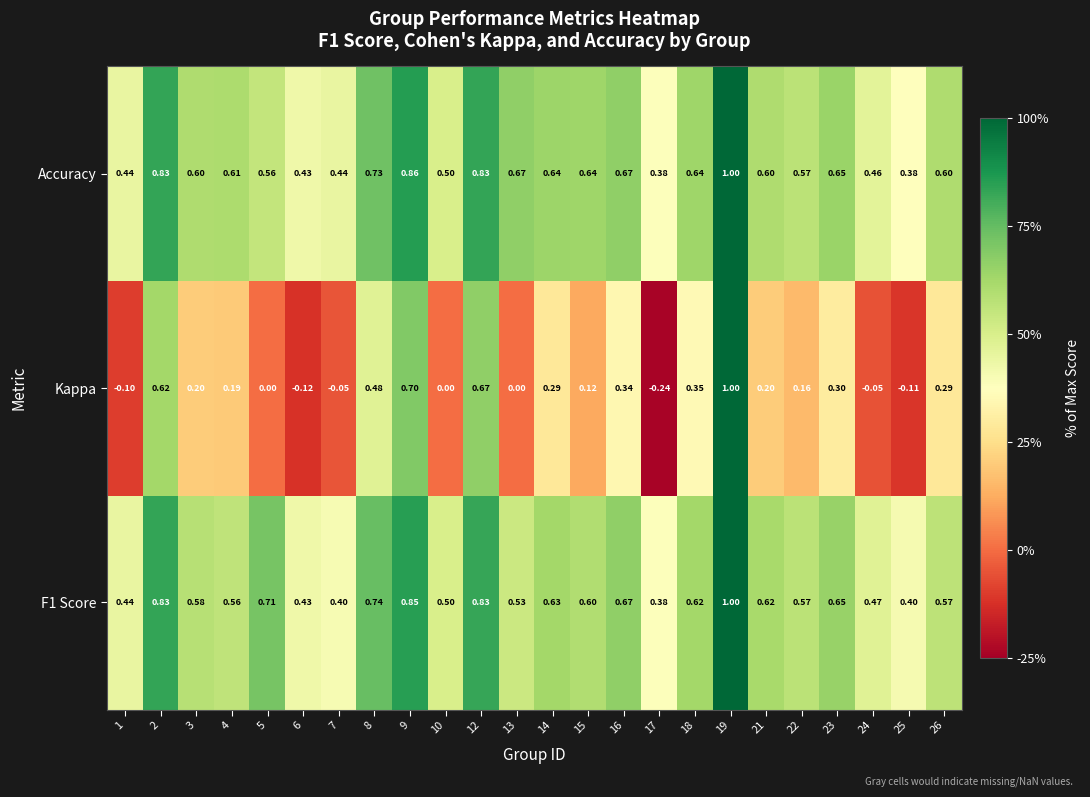

Rank the series at 3 from lowest to highest value.

Kappa, F1 Score, Accuracy